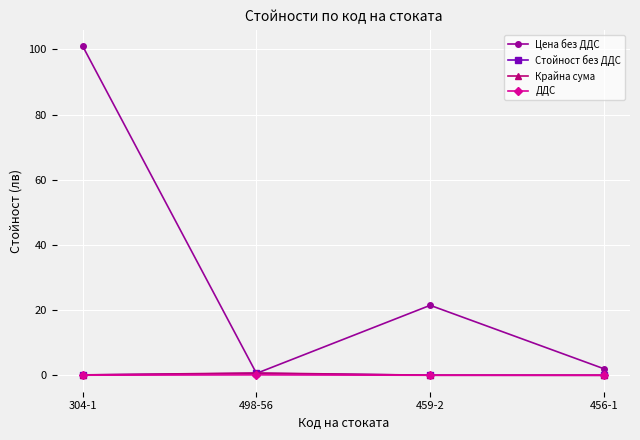

What position from the right is 304-1?

4